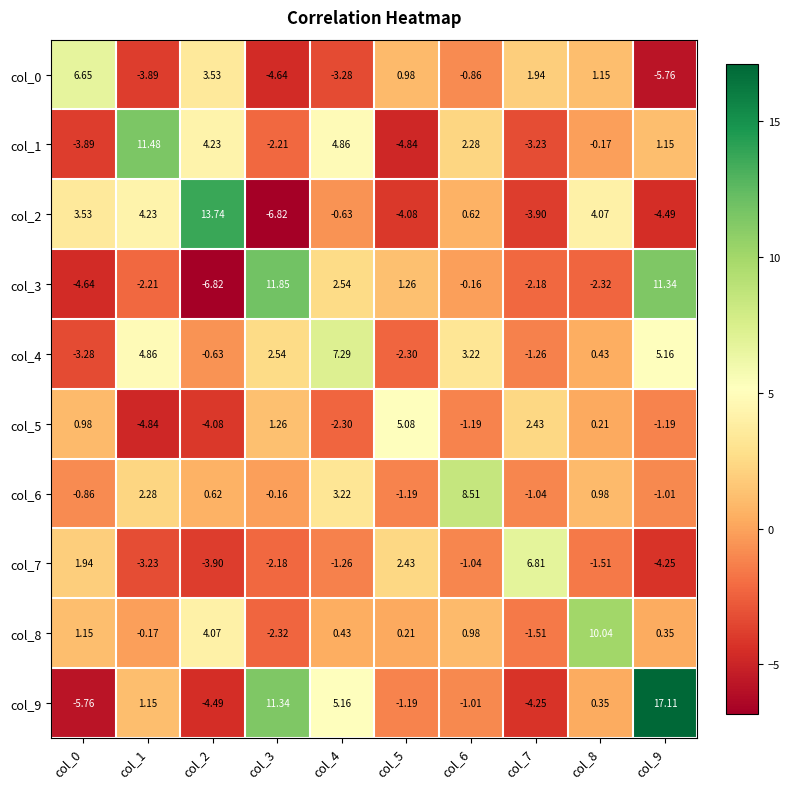

At which category is the sum across all series the highest?

col_9